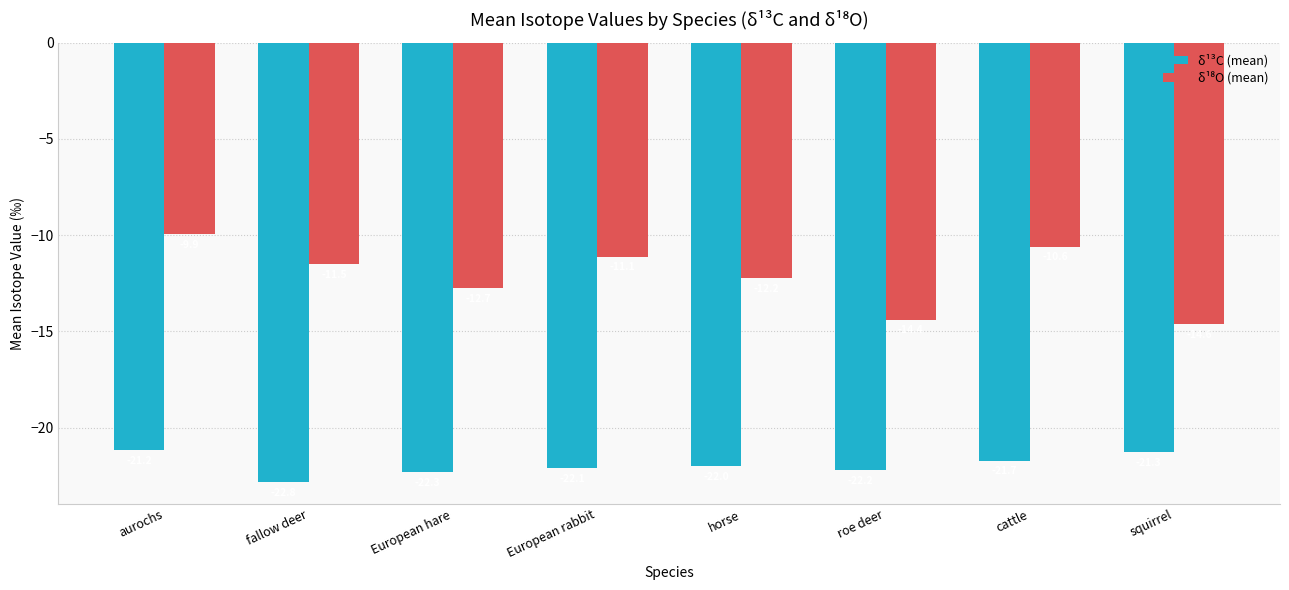

How many bars are there in total?

16